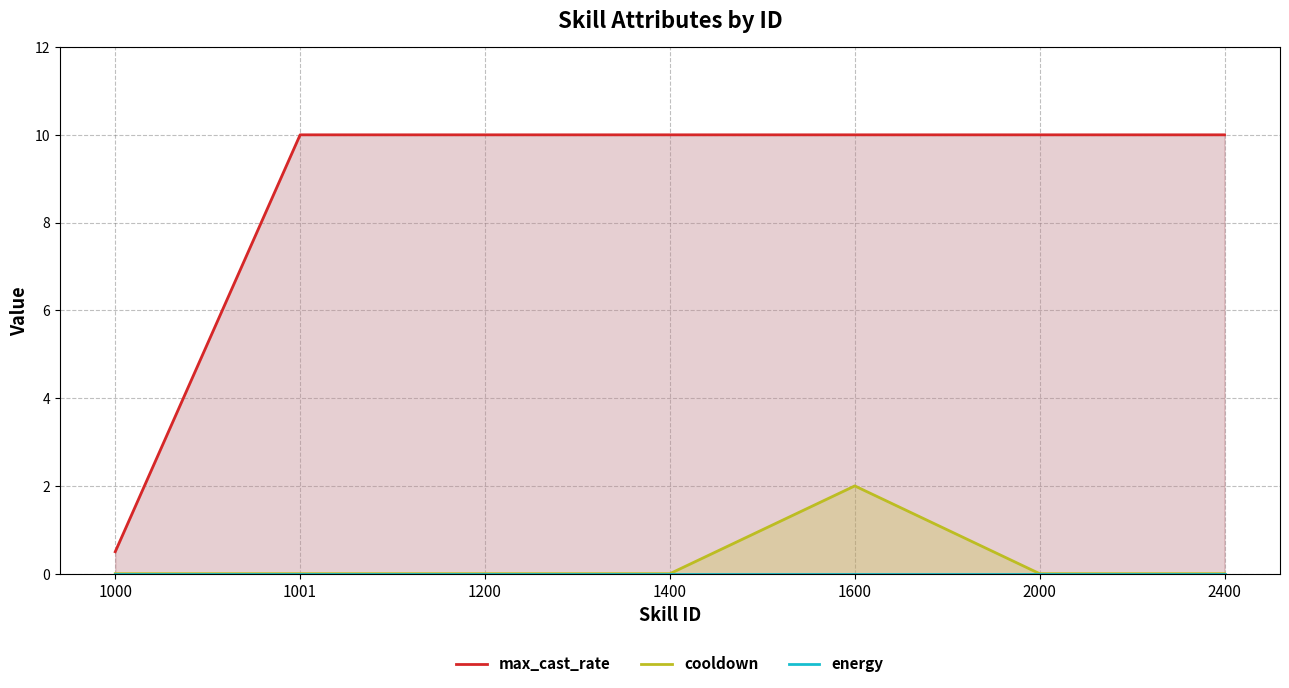

How many series are shown in this chart?

3